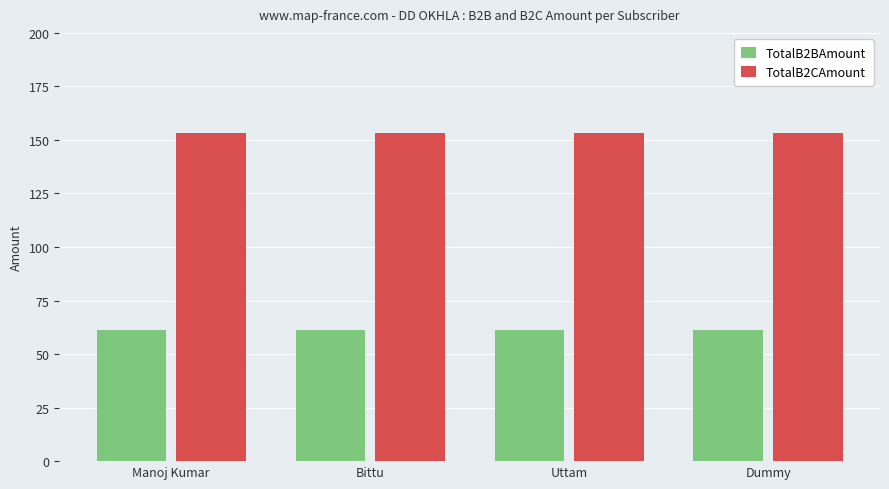

What is the maximum value for TotalB2BAmount?

61.4